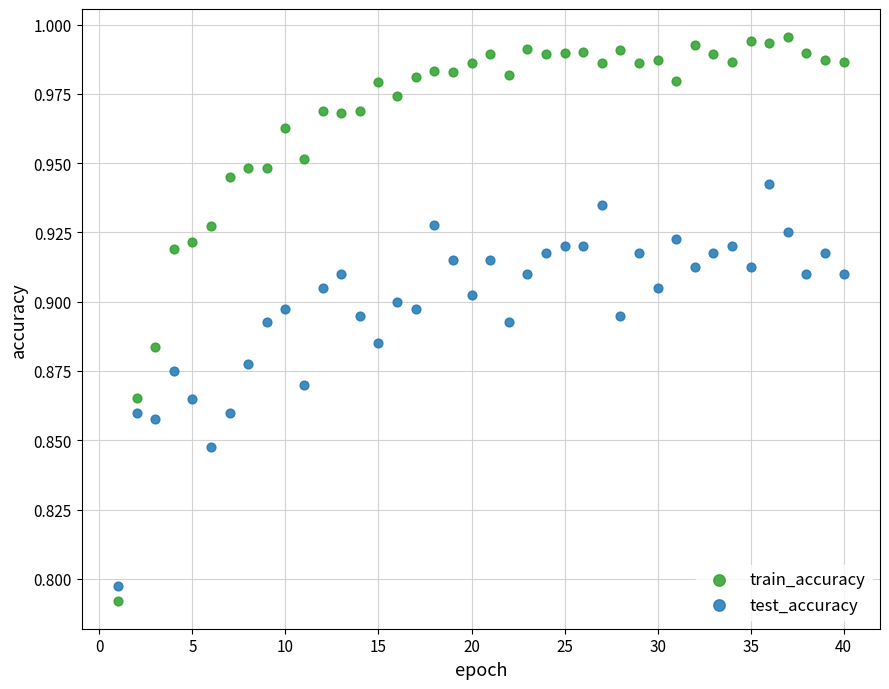

Which series has the widest spread of Y values?

train_accuracy